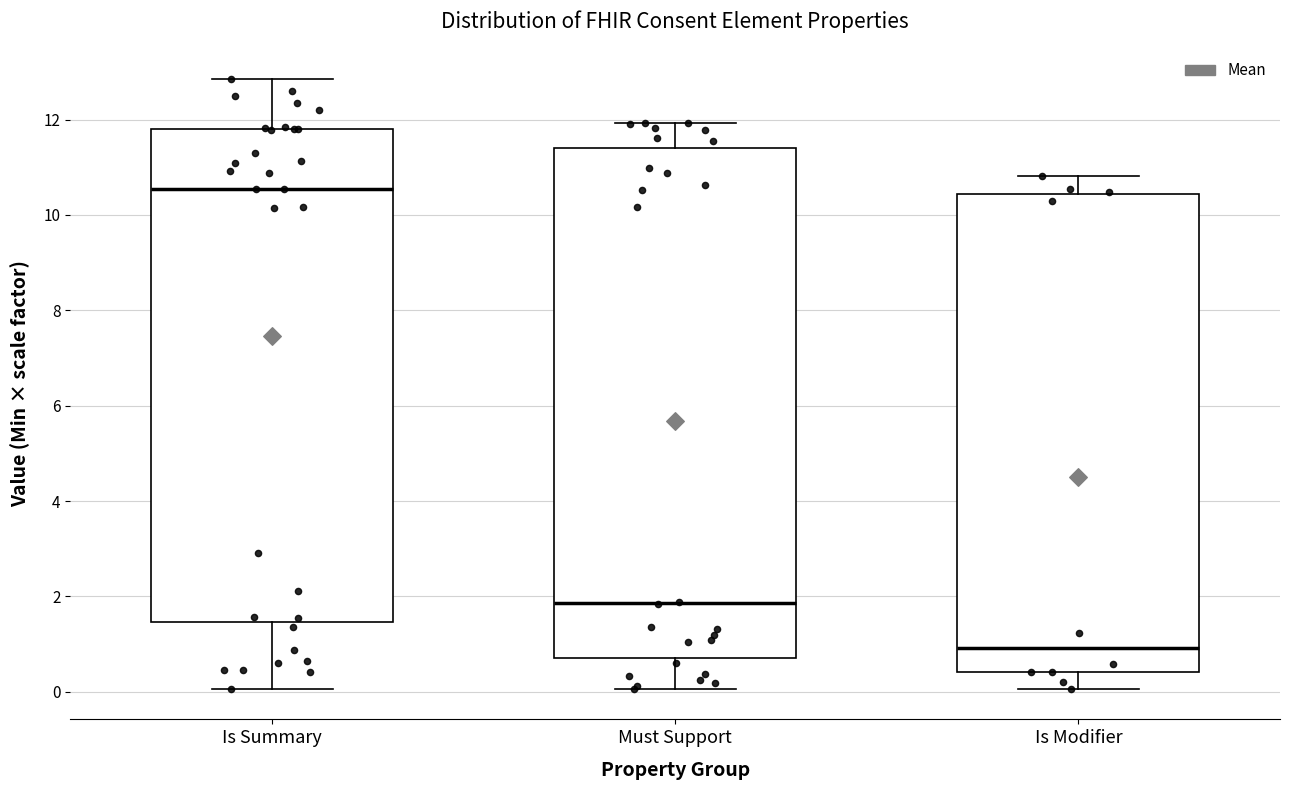

Reading left to right, transcribe this box plot: for each box, give where its median line is, the range the box spans, and where its two whiskers end, as read against the y-axis. The values are not printed on the chart, so give them approximately, as read against the axis.

Is Summary: median 10.6, box 1.4 to 11.8, whiskers 0.0 to 12.8
Must Support: median 1.8, box 0.8 to 11.4, whiskers 0.0 to 12.0
Is Modifier: median 1.0, box 0.4 to 10.4, whiskers 0.0 to 10.8